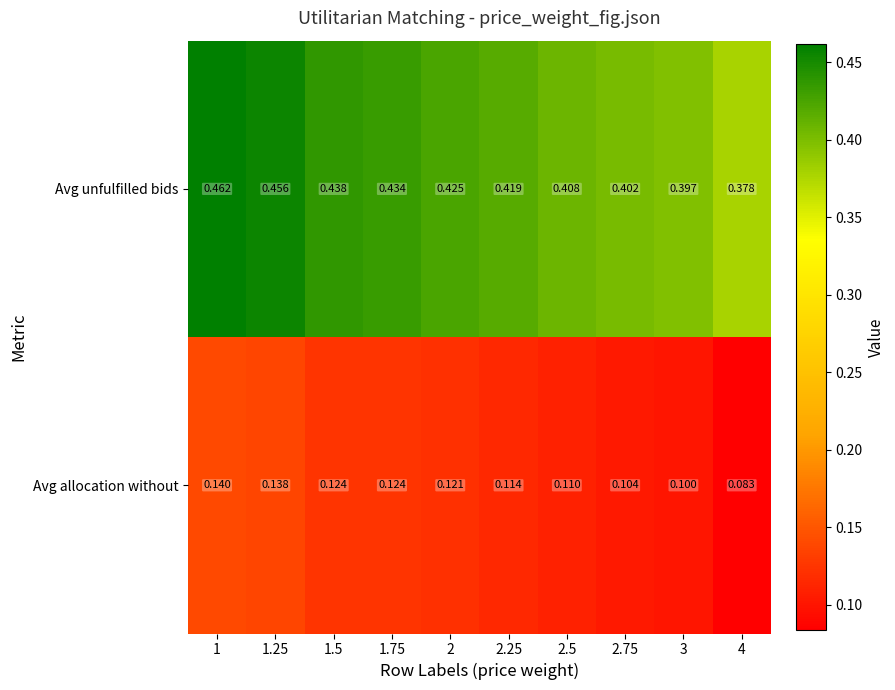

Which series has the largest total across all categories?

Avg unfulfilled bids